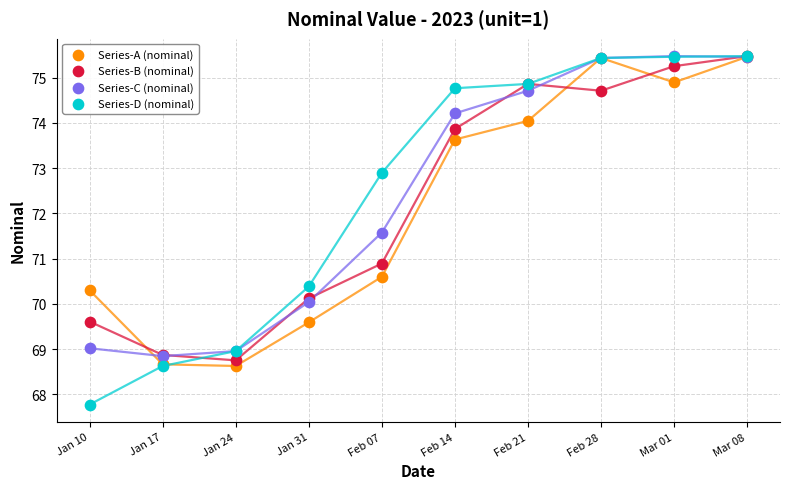

Which series reaches the minimum Y coordinate?

Series-D (nominal)